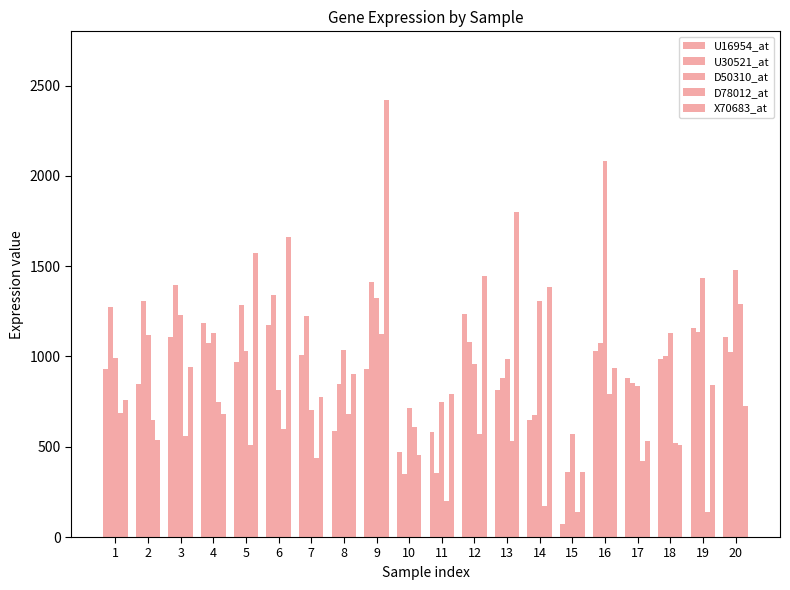

At 4, list the series in order from largest to smallest.

U16954_at, D50310_at, U30521_at, D78012_at, X70683_at